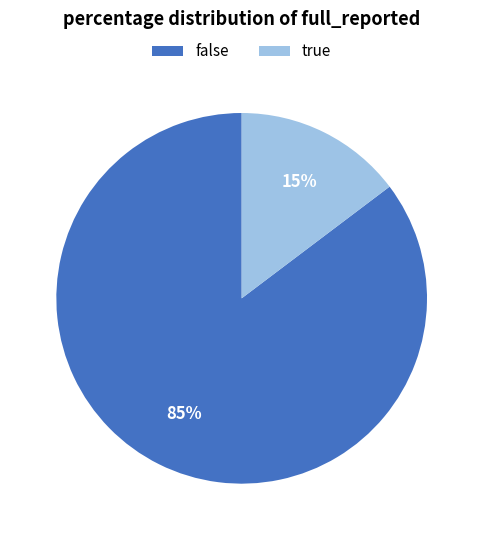

How many slices are in this pie chart?

2